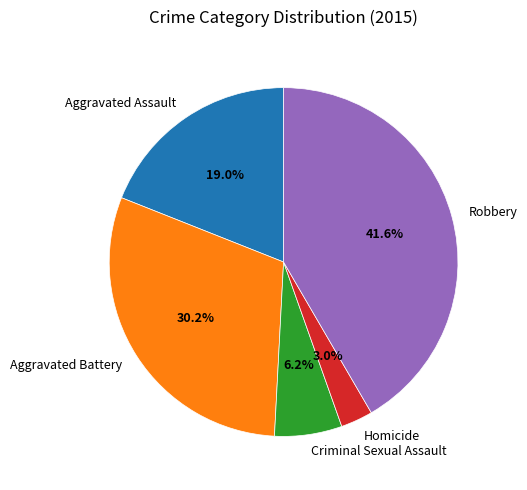

Does Aggravated Assault account for over 50% of the chart?

No